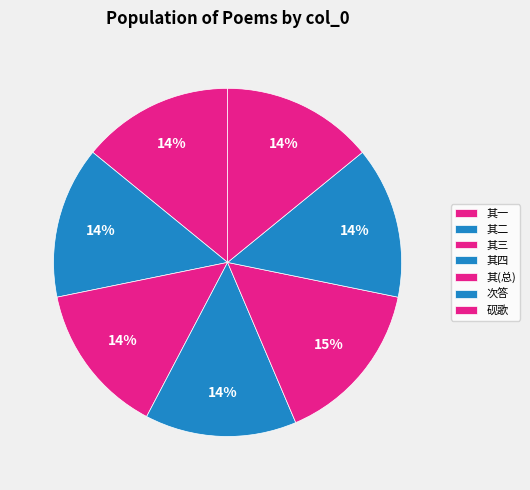

How many segments does this pie chart have?

7